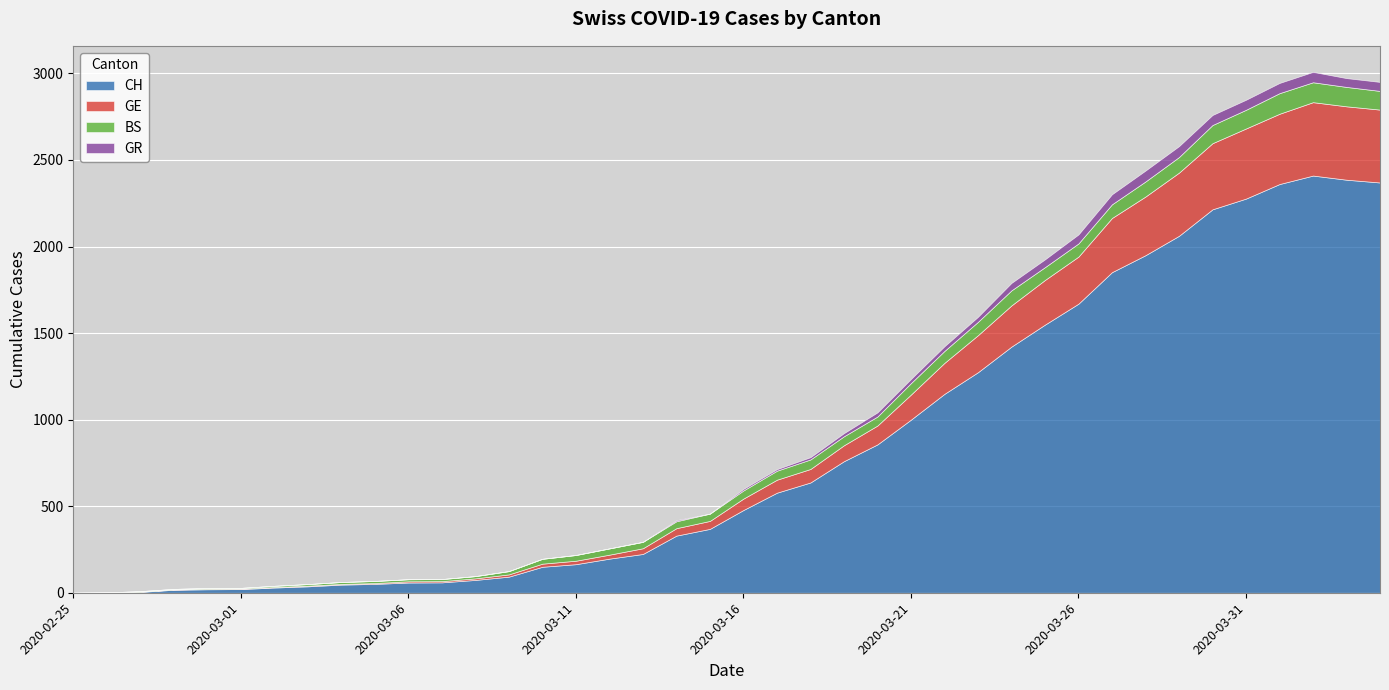

True or false: GR and CH intersect in this chart.

False